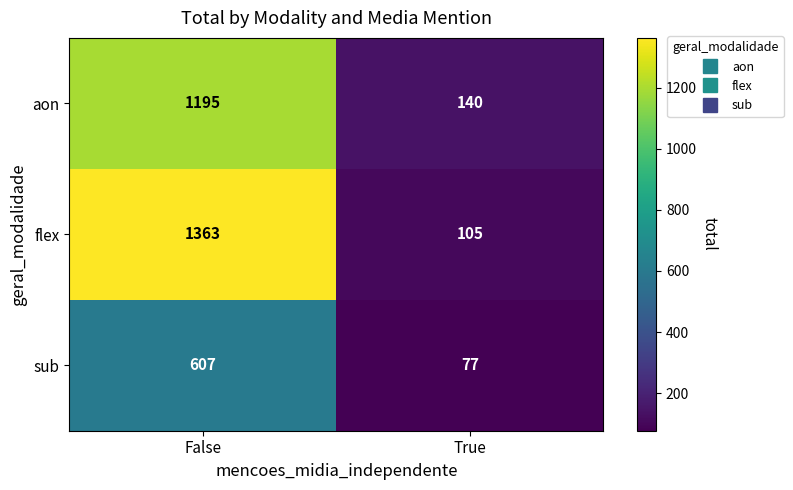

At which category is the sum across all series the highest?

False